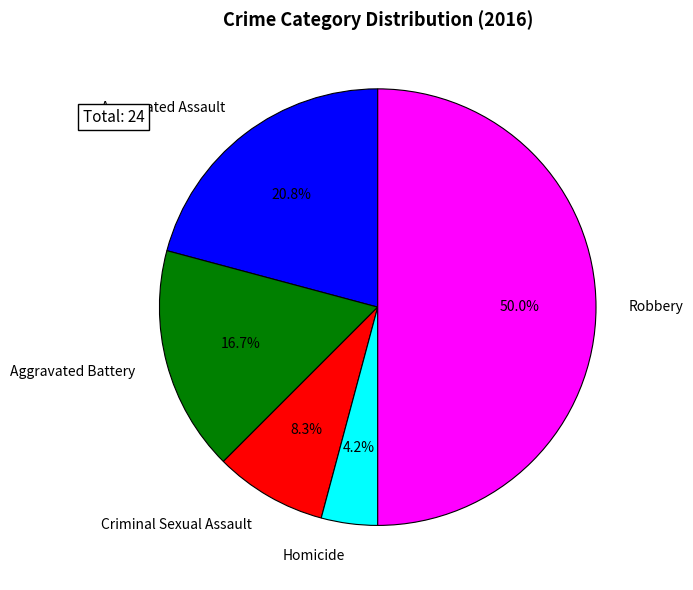

Does Homicide account for over 50% of the chart?

No